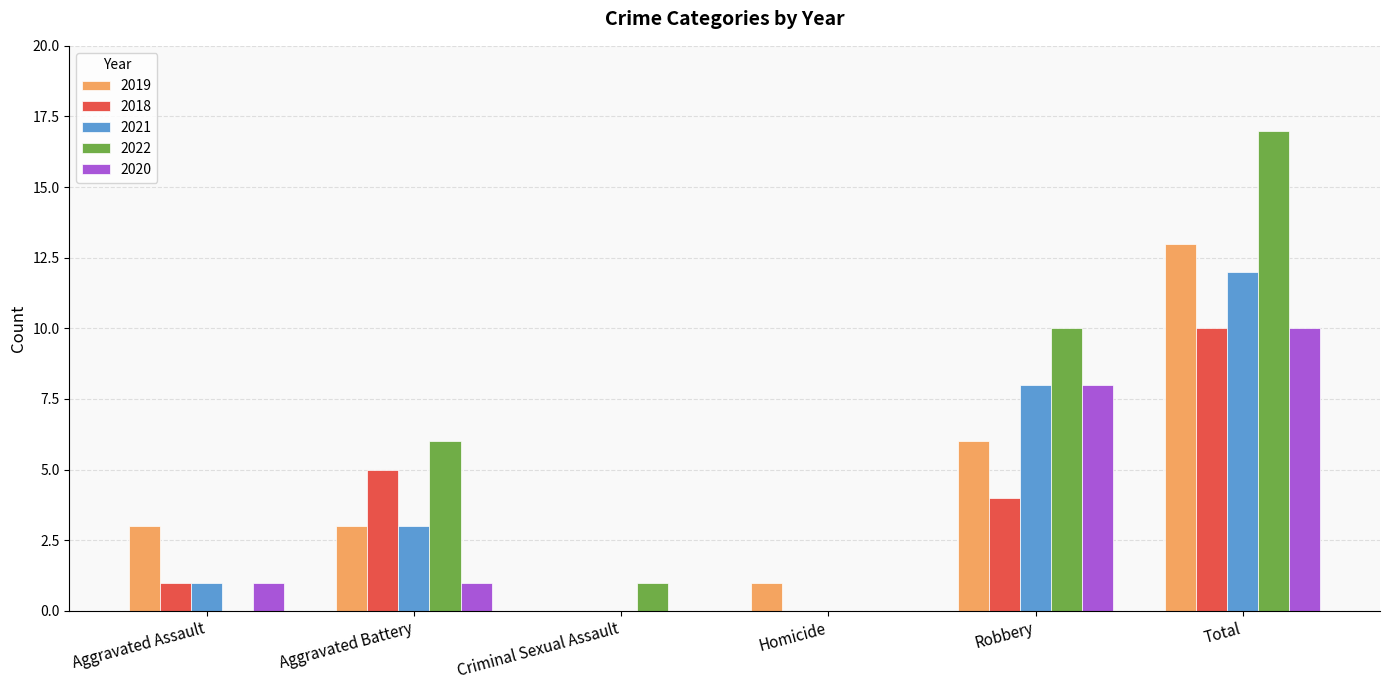

Count the number of data series in this chart.

5